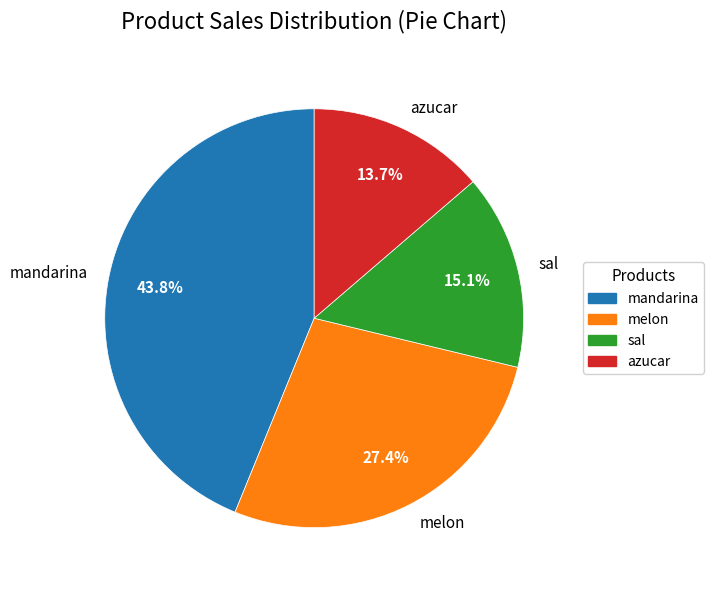

To the nearest percent, what percentage of the pie is sal?

15%